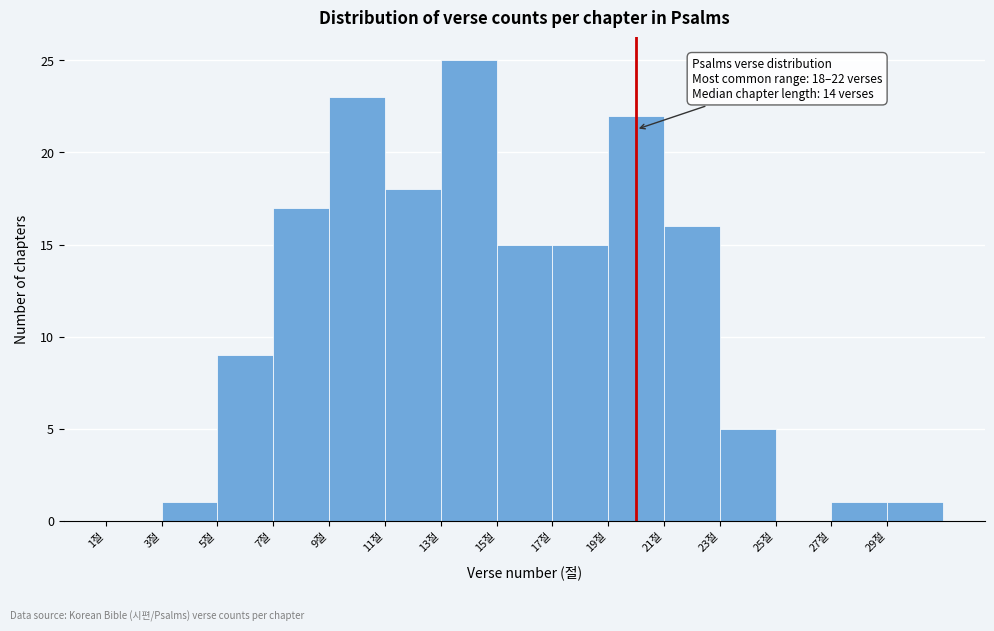

Which range on the x-axis has the tallest bar?

13 to 15